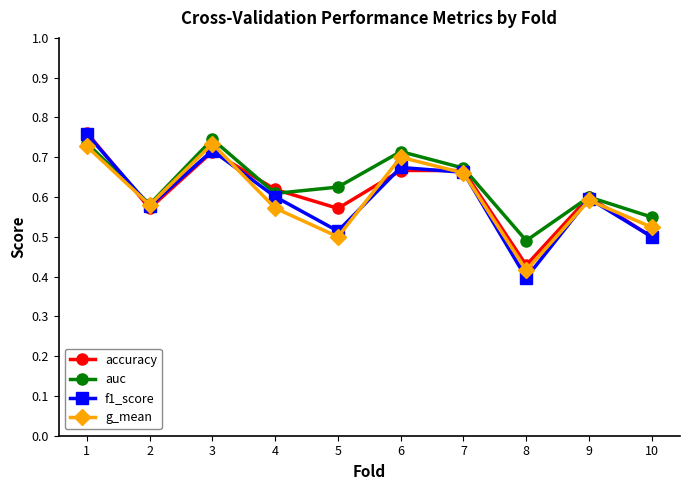

What is the total value across all series at 7?

2.7